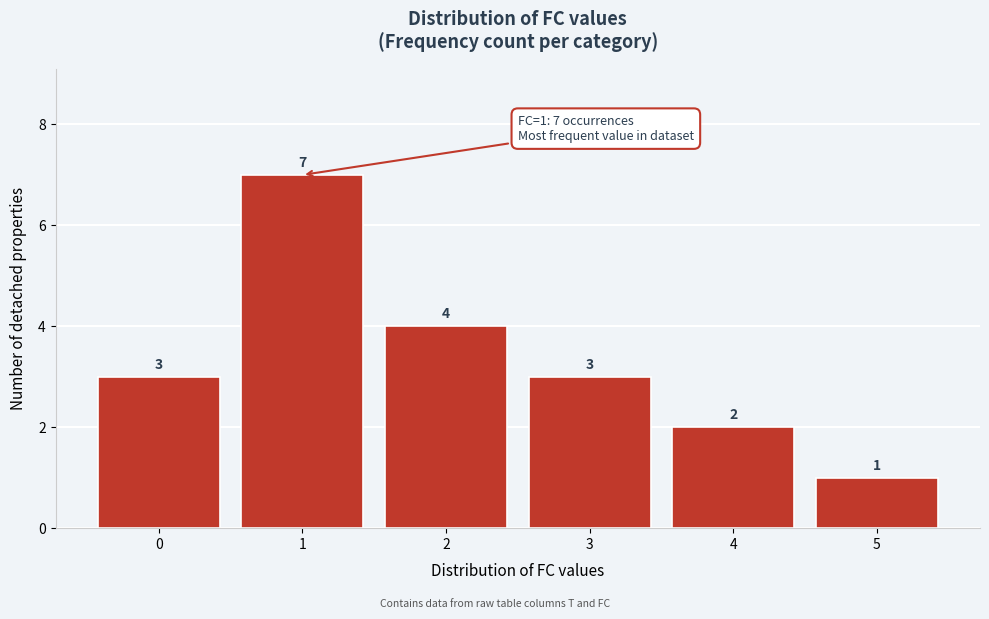

Reading left to right, list every bar in this chart as the range it spans on the x-axis followed by its height.

-0.5 to 0.5: 3
0.5 to 1.5: 7
1.5 to 2.5: 4
2.5 to 3.5: 3
3.5 to 4.5: 2
4.5 to 5.5: 1